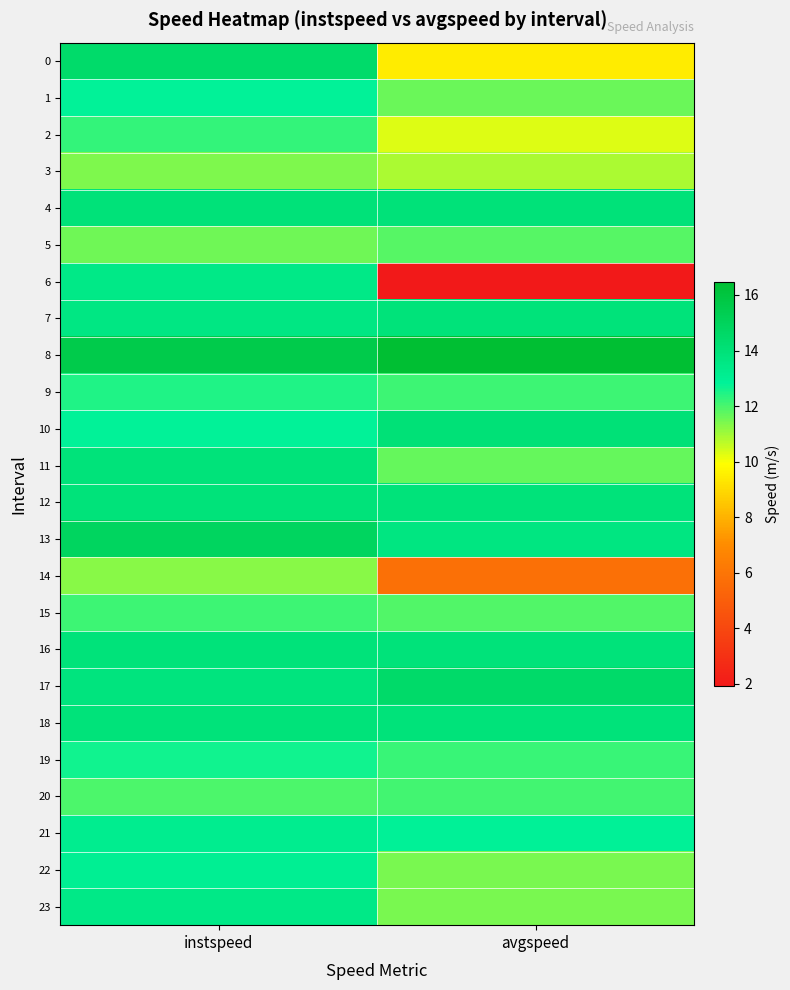

List the series in order of their peak value, lowest first.

14, 3, 5, 20, 15, 2, 9, 19, 1, 22, 21, 23, 6, 7, 11, 12, 16, 18, 4, 10, 0, 17, 13, 8